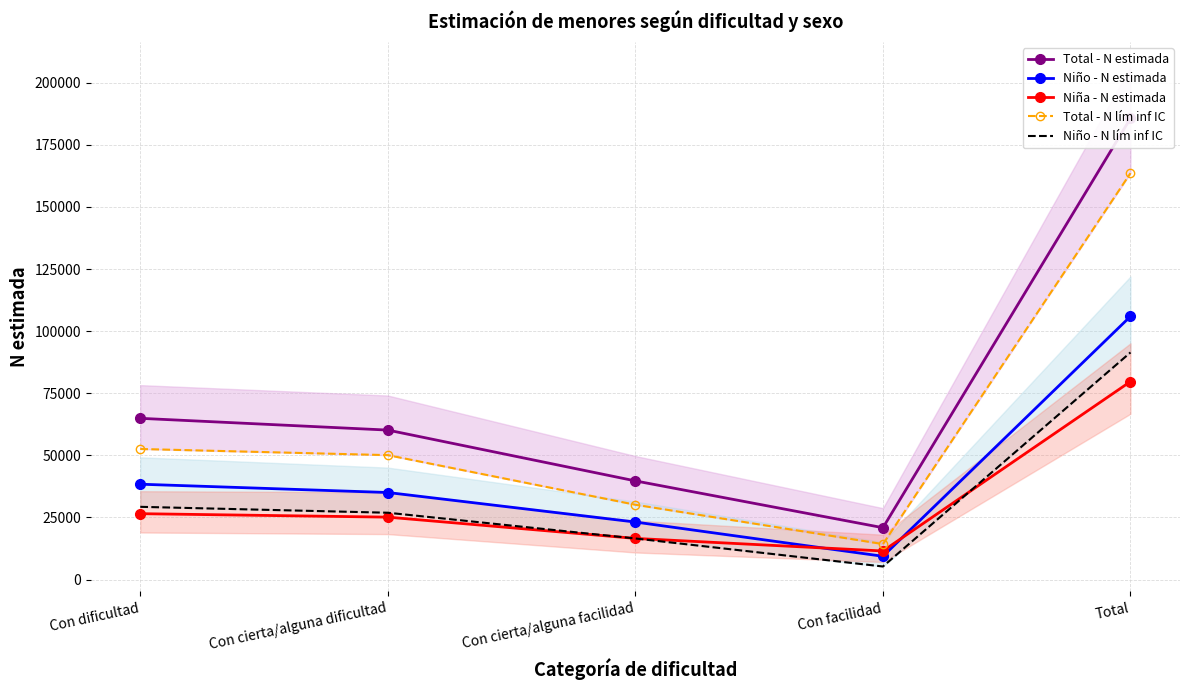

What is the greatest value displayed?

185689